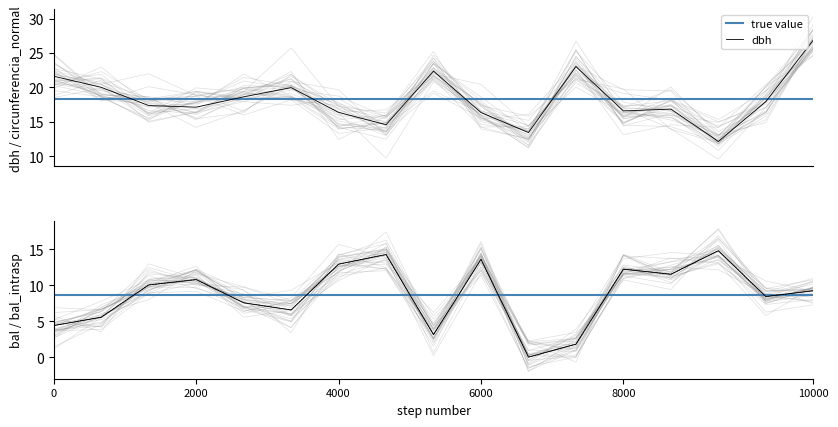

Does the chart have visible grid lines?

No